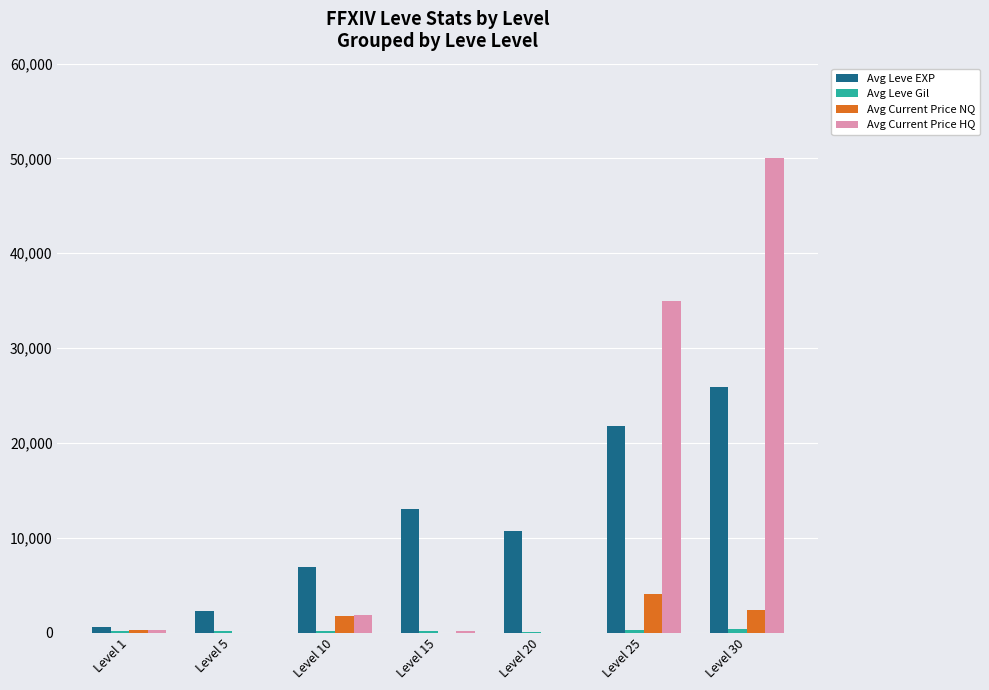

At which label is Avg Current Price HQ closest to 25000?

Level 25